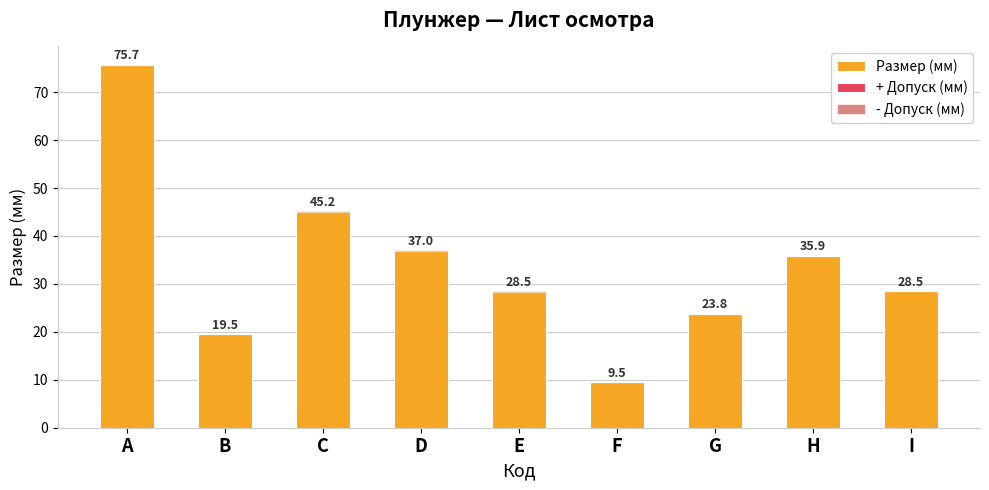

What are all the series names shown in the legend?

Размер (мм), + Допуск (мм), - Допуск (мм)